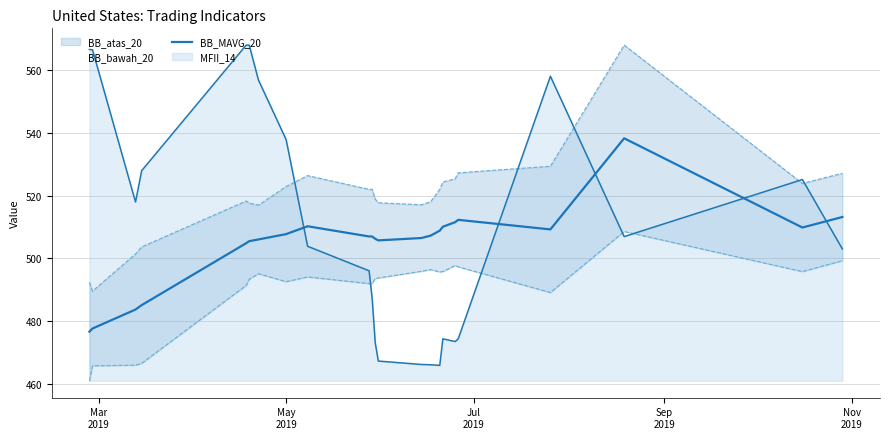

How many interior local valleys (lower than both neighbors) does the data have?

3